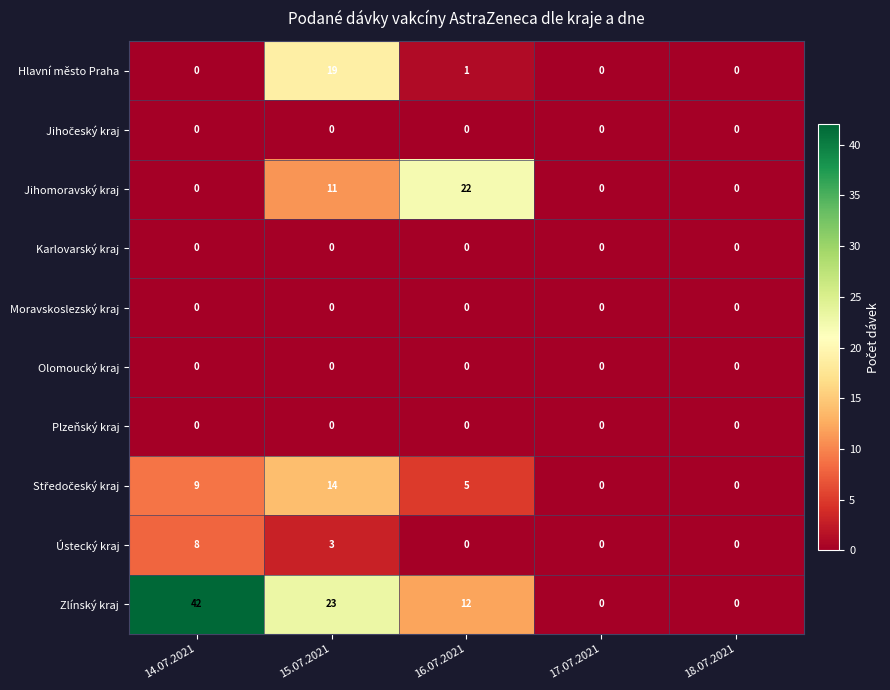

Which series has the widest spread of values?

Zlínský kraj